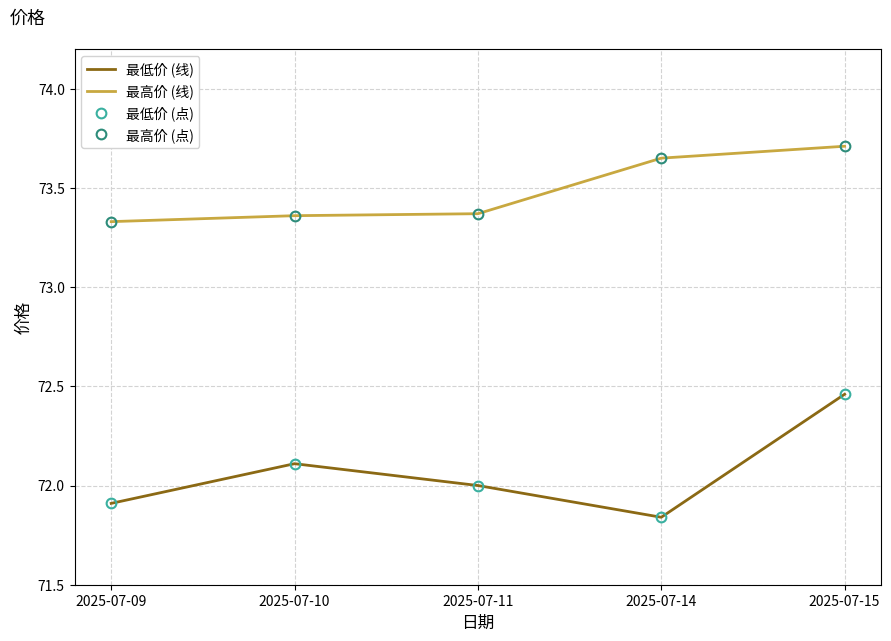

True or false: 最低价 (点) and 最高价 (线) intersect in this chart.

False